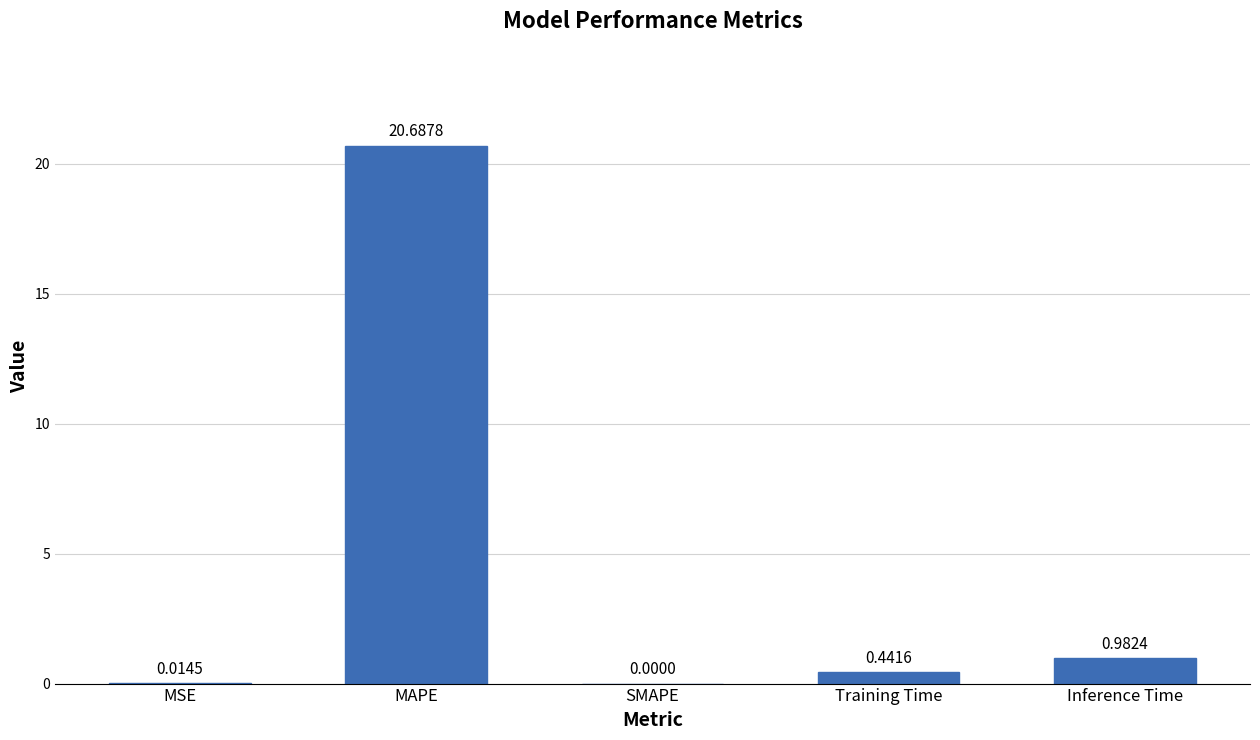

What is the sum of all values?

22.1